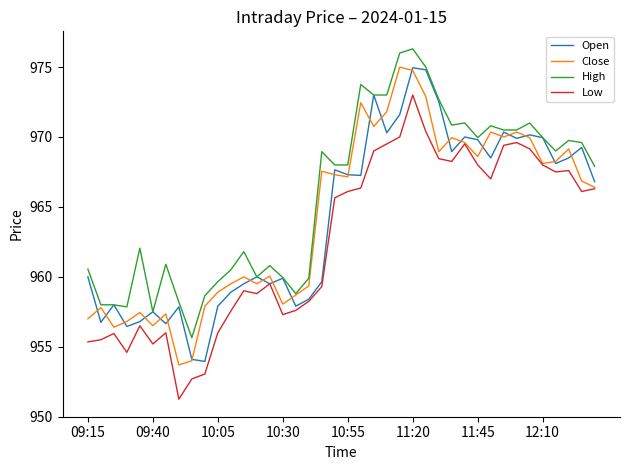

Which series has the largest total across all categories?

High